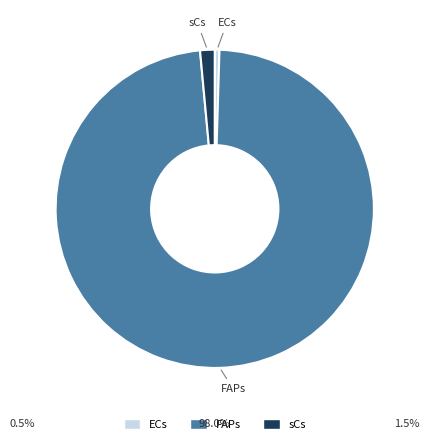

Is there any slice that represents more than half of the pie?

Yes